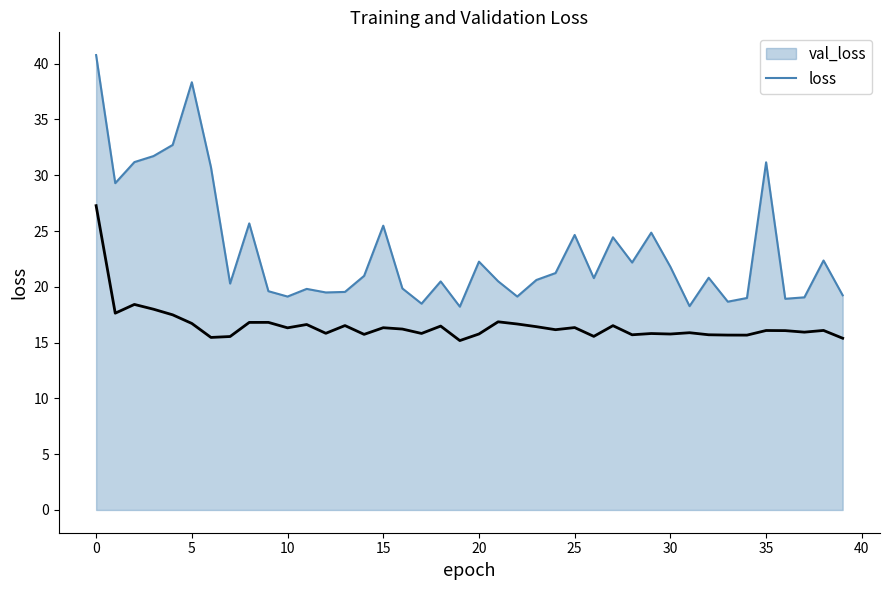

List the series in order of their peak value, lowest first.

loss, val_loss